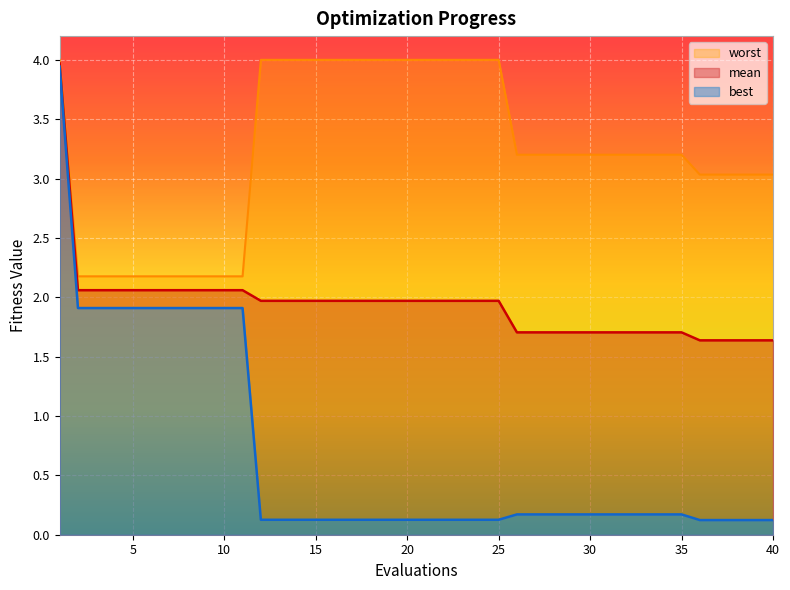

True or false: mean and best intersect in this chart.

False